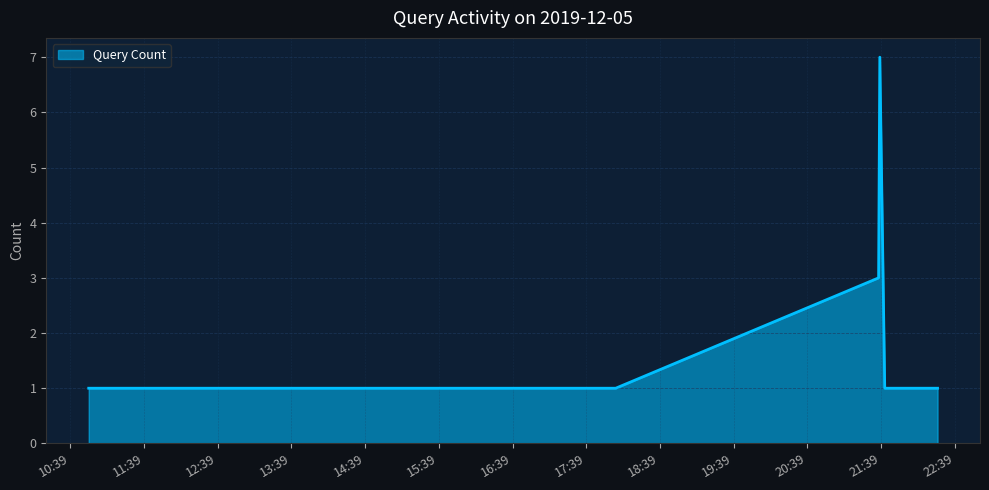

What is the difference between the maximum and minimum values?

6